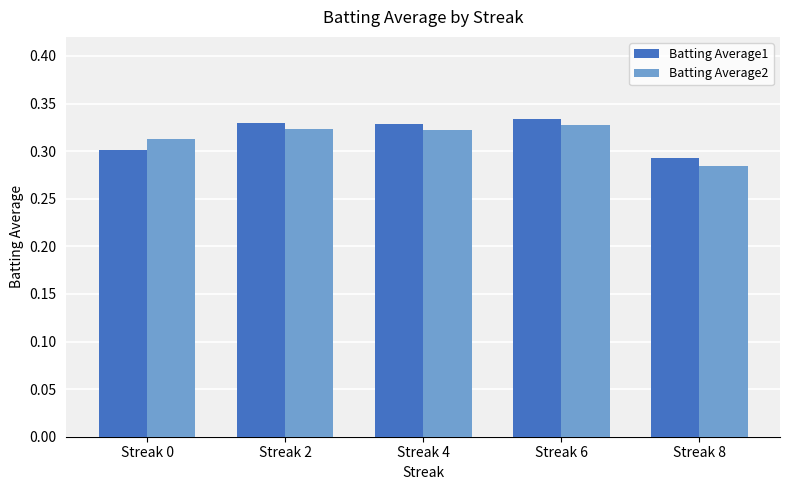

Where is Batting Average2 nearest to the value 0?

Streak 8